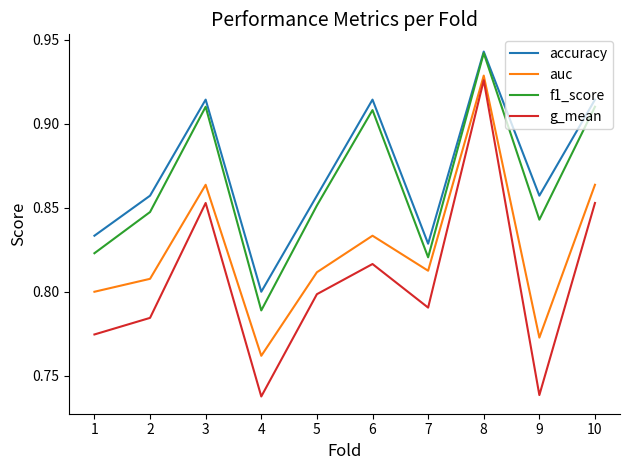

What is the spread (max minus min) of values at 9?

0.1